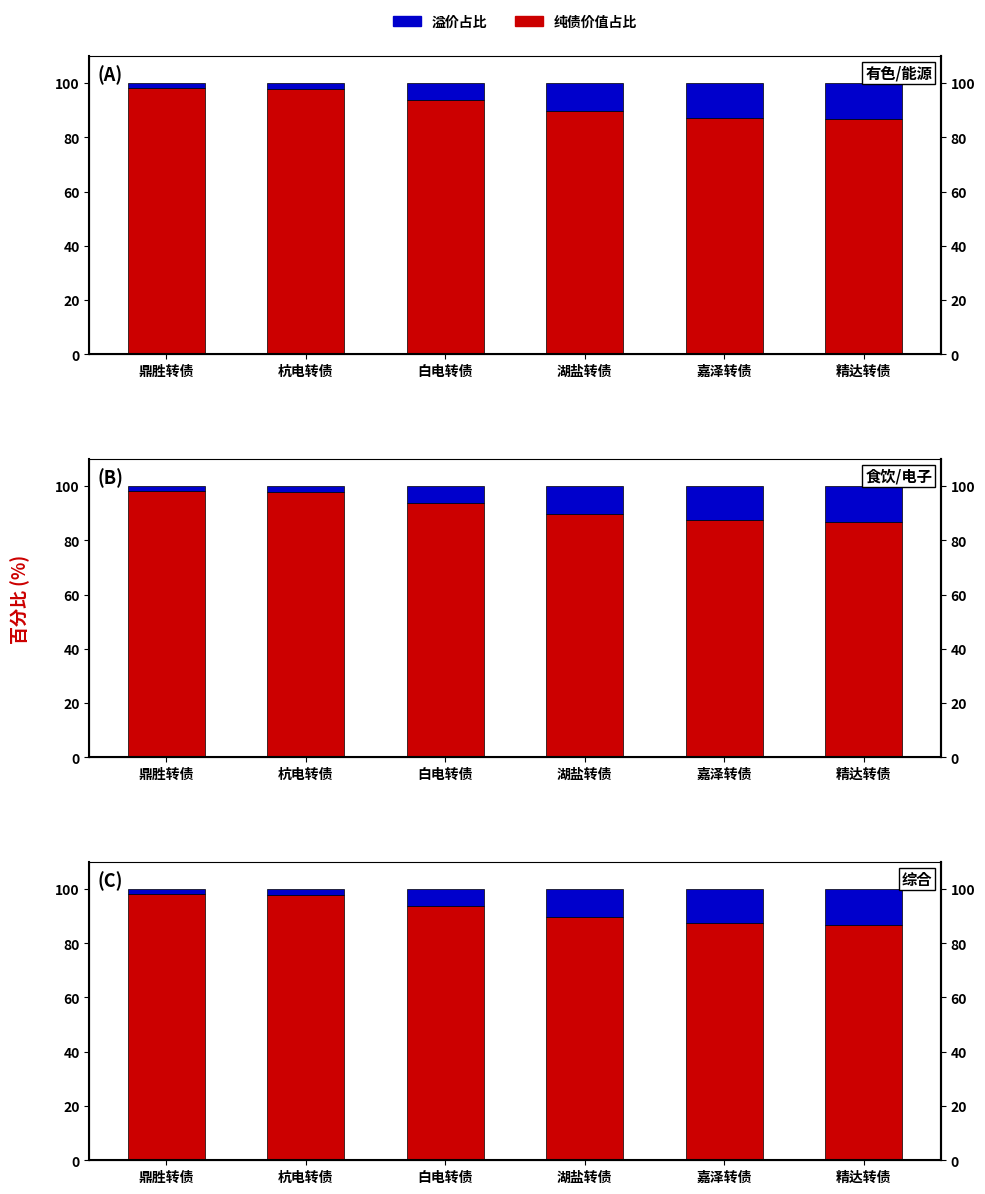

List the series in order of their peak value, highest first.

纯债价值占比, 溢价占比